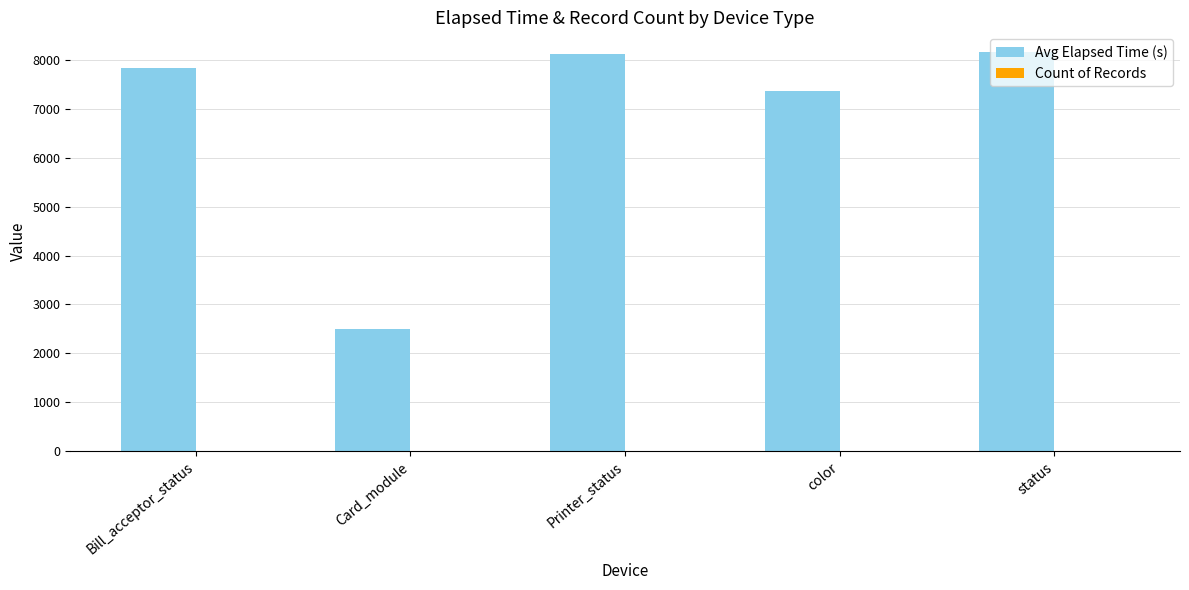

What is the maximum value shown in the chart?

8154.7